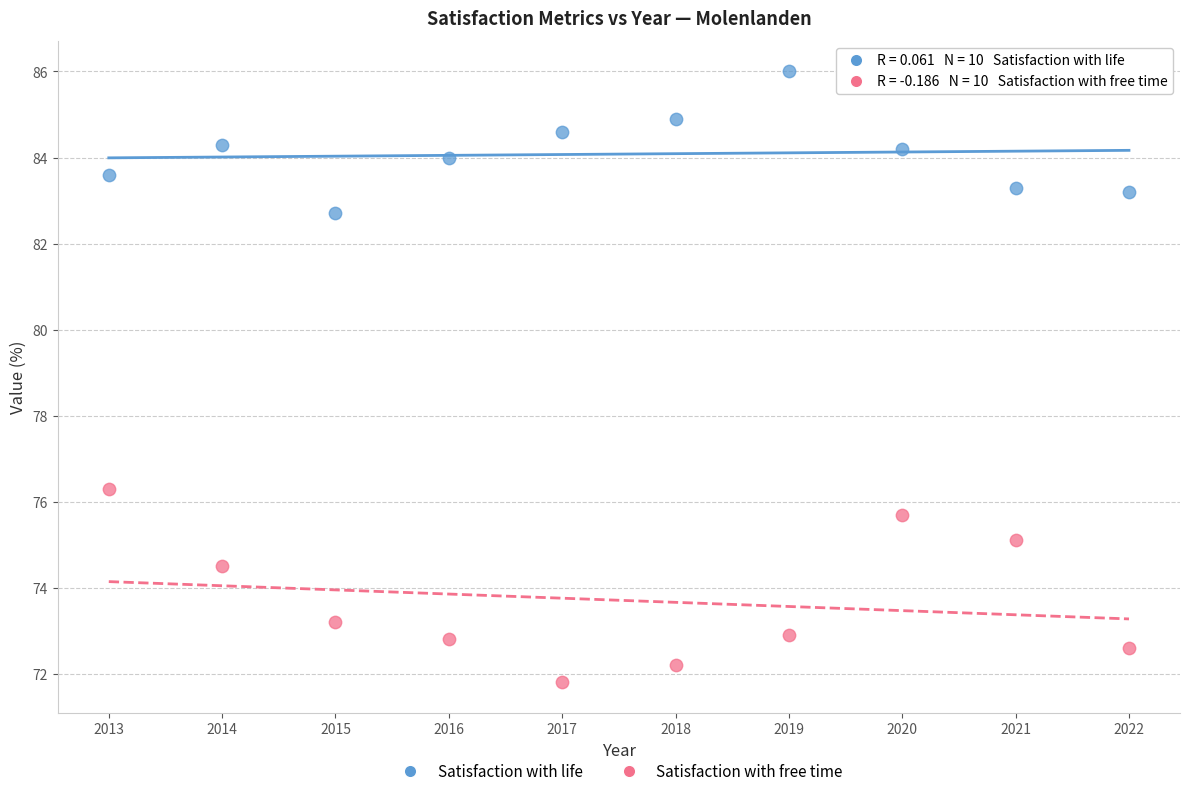

Which series has the largest Y range (max minus min)?

Satisfaction with free time